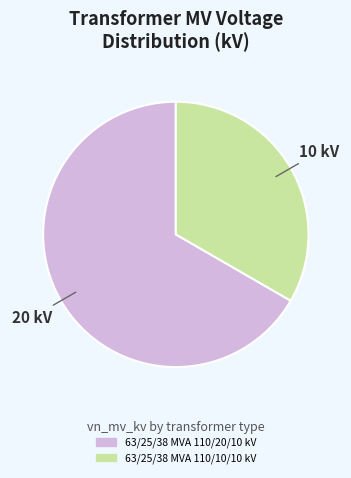

Between 63/25/38 MVA 110/10/10 kV and 63/25/38 MVA 110/20/10 kV, which is larger?

63/25/38 MVA 110/20/10 kV